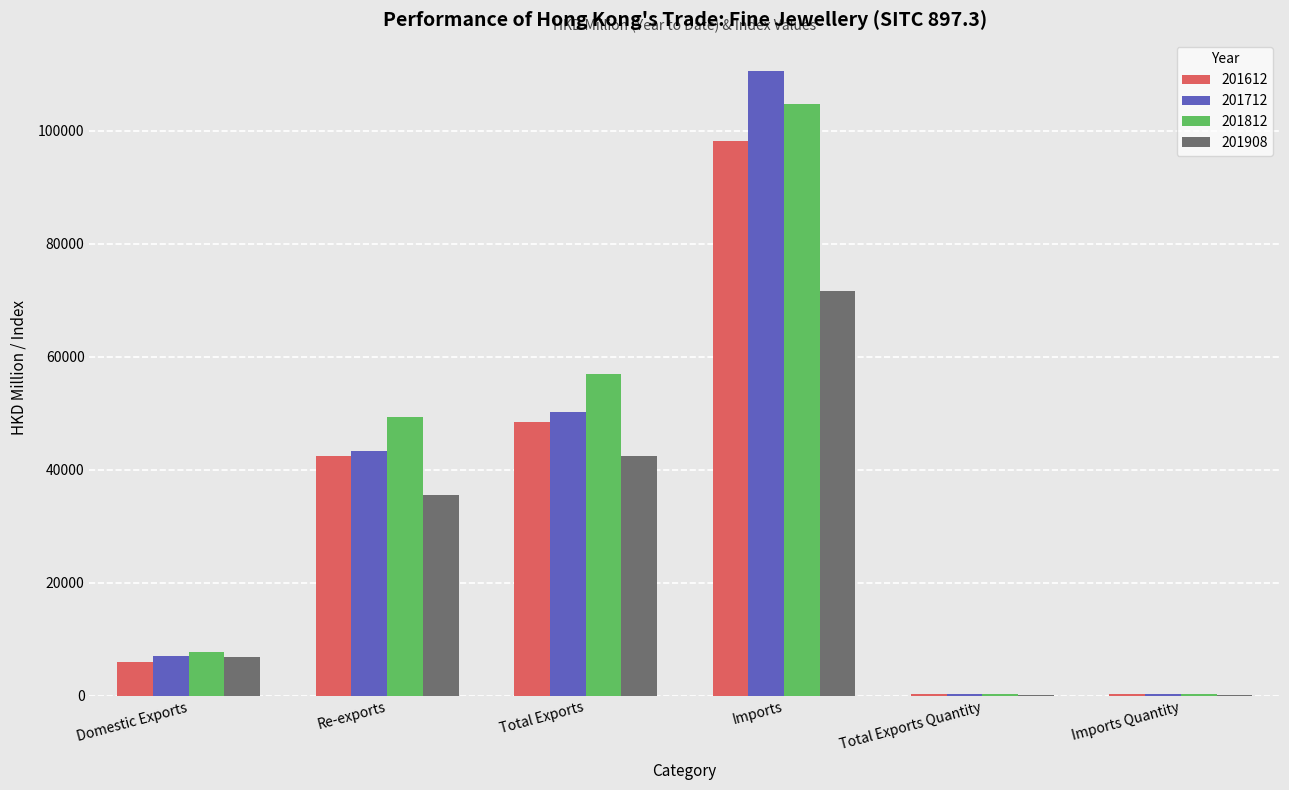

At which label does 201712 first exceed 43305?

Re-exports